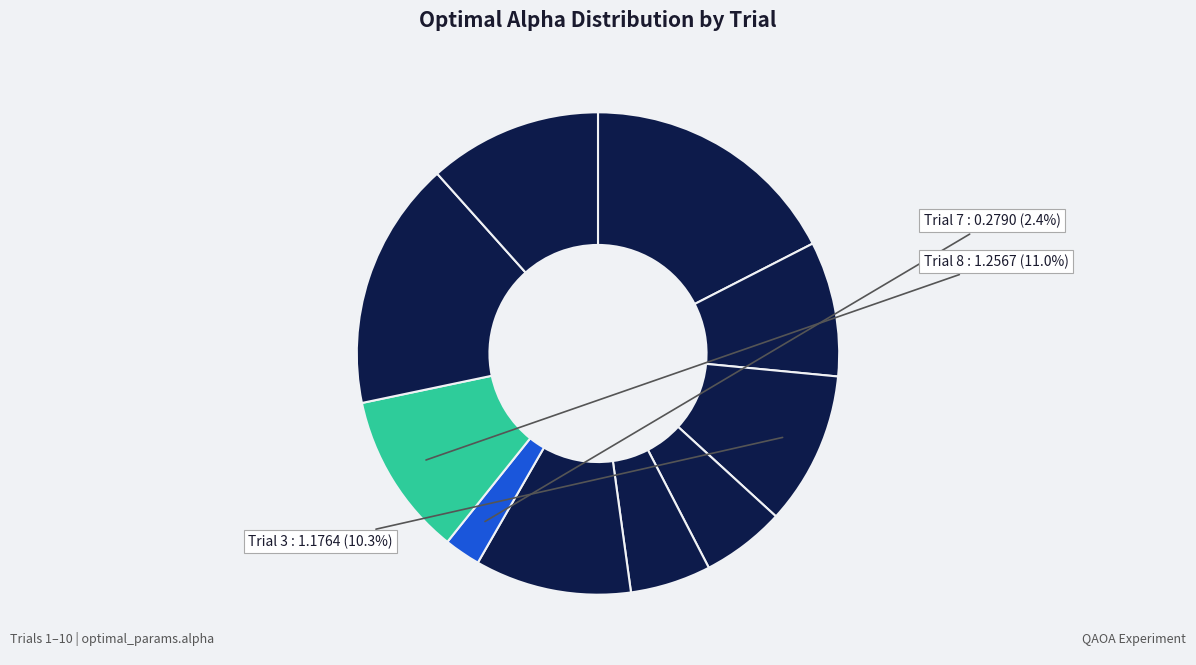

Rank the categories by value from highest to lowest.

Trial 1, Trial 9, Trial 10, Trial 8, Trial 6, Trial 3, Trial 2, Trial 4, Trial 5, Trial 7